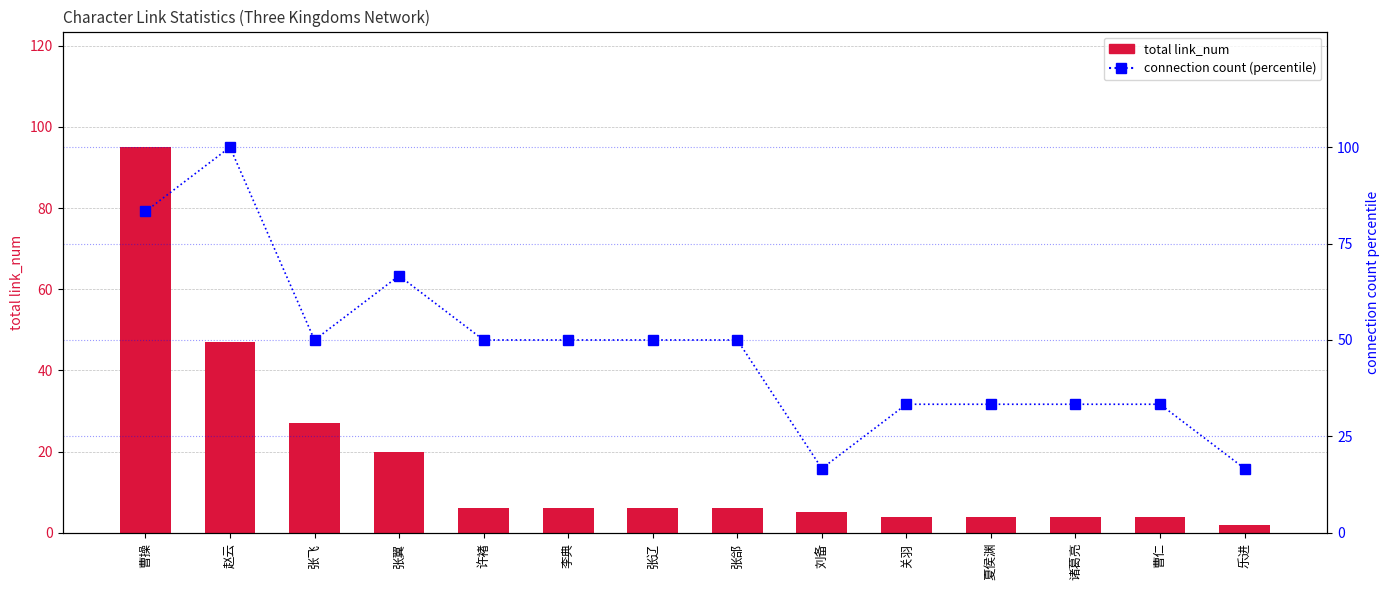

What are all the series names shown in the legend?

total link_num, connection count (percentile)